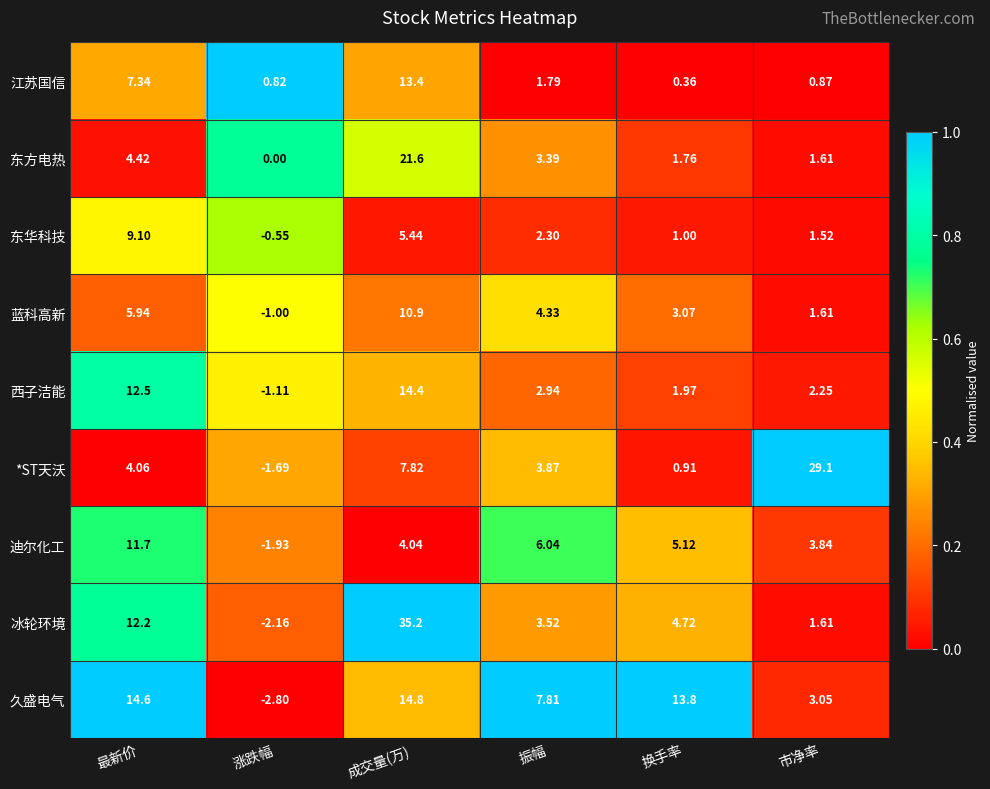

Where does the 迪尔化工 series first go above 5?

最新价